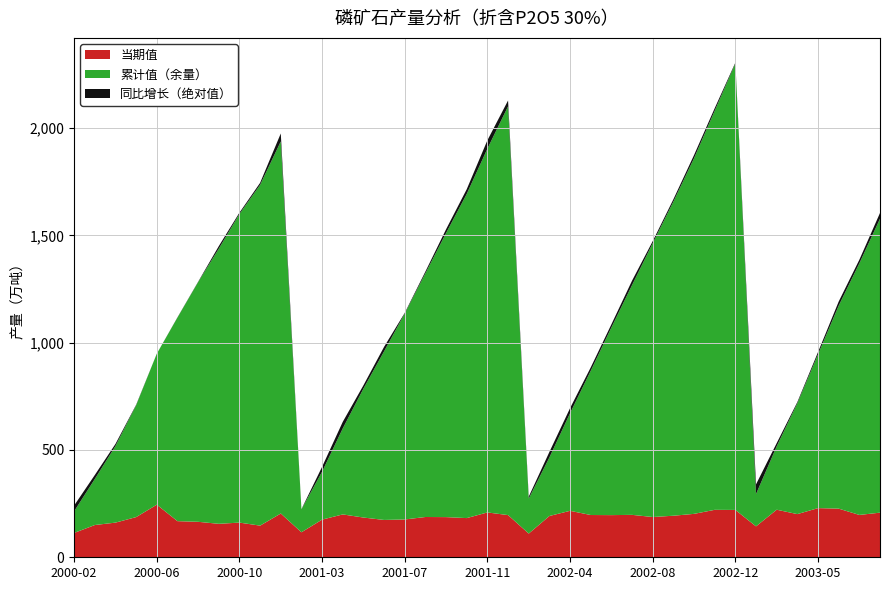

Reading right to left, extract all data points from this chart.

当期值: 207.9	197.3	226.6	229.0	201.1	221.6	144.0	220.5	221.1	202.2	193.6	187.6	197.6	196.4	196.9	216.4	192.3	110.5	196.5	208.9	182.5	187.1	187.7	176.2	173.9	185.1	199.7	175.5	116.5	204.0	147.4	161.5	155.9	165.3	168.3	245.0	187.2	161.5	150.3	113.5
累计值: 1577.2	1369.3	1172.0	945.3	717.7	516.7	294.5	2300.6	2080.1	1859.0	1656.8	1463.2	1268.1	1070.5	868.7	671.3	465.2	273.7	2100.8	1903.7	1693.0	1510.4	1323.3	1135.7	959.5	785.6	600.4	398.8	223.2	1937.4	1735.3	1599.4	1437.9	1281.9	1116.7	948.4	708.1	518.6	364.7	214.4
同比增长: 26.9	16.7	19.2	10.6	5.4	15.0	45.3	-3.8	12.0	14.8	10.9	9.4	20.4	14.6	15.7	23.4	25.5	-8.6	27.3	39.0	21.8	17.7	8.1	3.1	-21.0	15.5	30.6	22.7	1.0	37.1	-9.2	-6.2	-11.8	-1.6	-1.1	0.1	2.4	9.6	-18.6	26.8